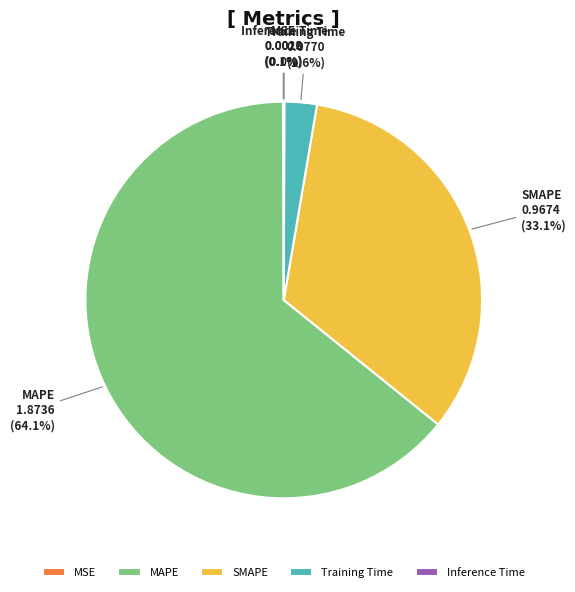

Does Training Time represent more than half of the total?

No